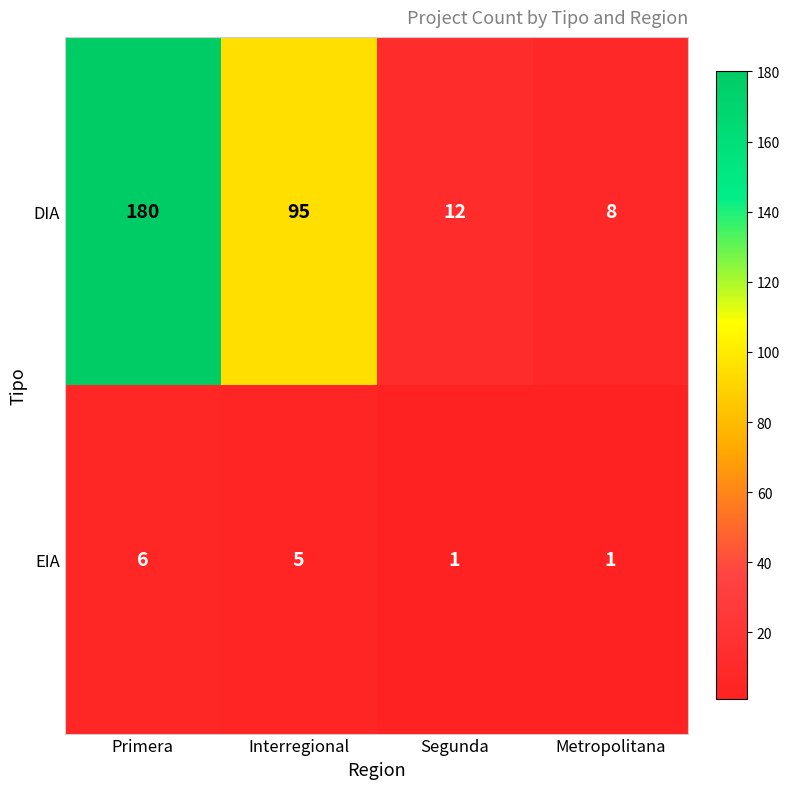

What is the sum of all DIA values?

295